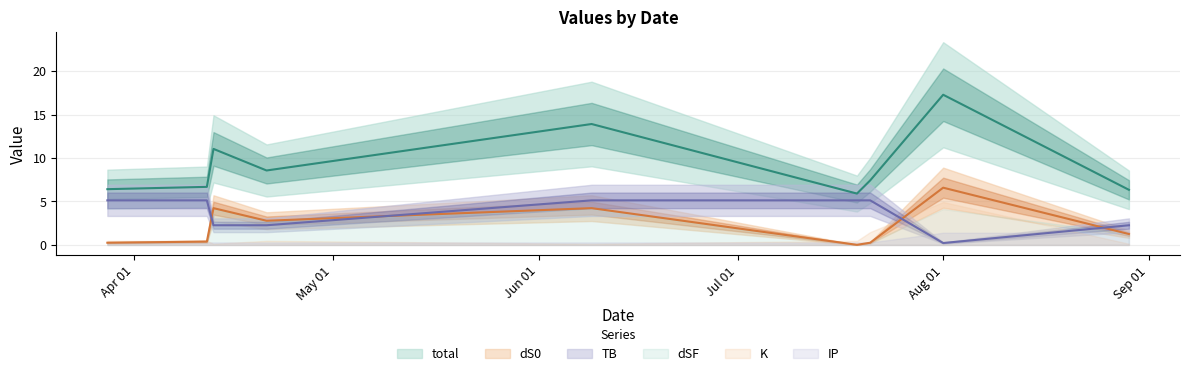

What is the difference between the maximum and minimum values in the total series?

11.4